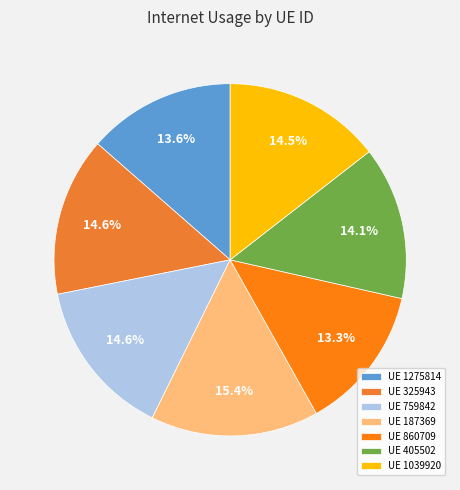

Count the number of slices in the pie.

7